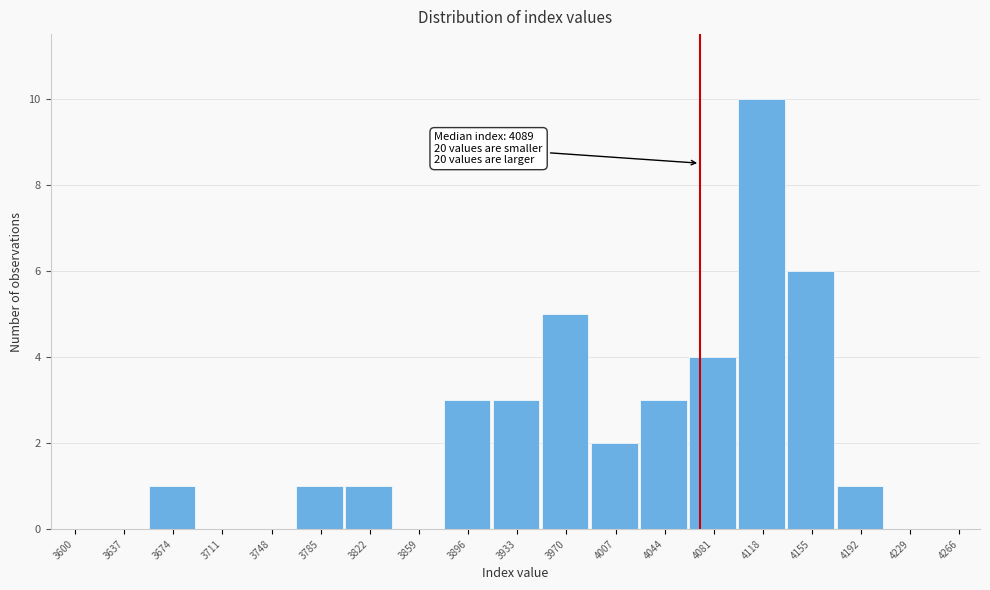

Reading right to left, extract all data points from this chart.

4266=0	4229=0	4192=1	4155=6	4118=10	4081=4	4044=3	4007=2	3970=5	3933=3	3896=3	3859=0	3822=1	3785=1	3748=0	3711=0	3674=1	3637=0	3600=0